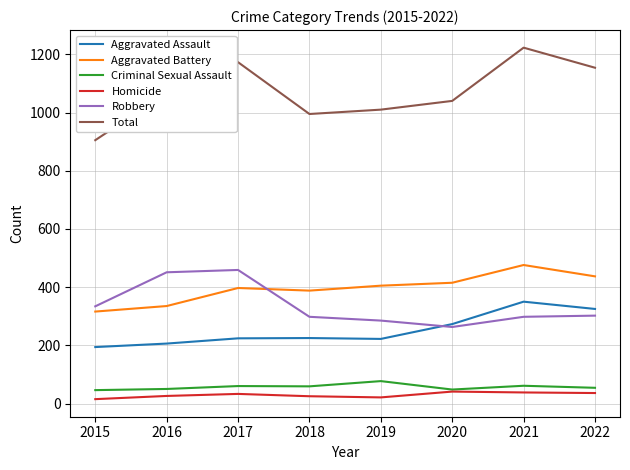

The value of Criminal Sexual Assault at 2017 is 60. True or false?

True